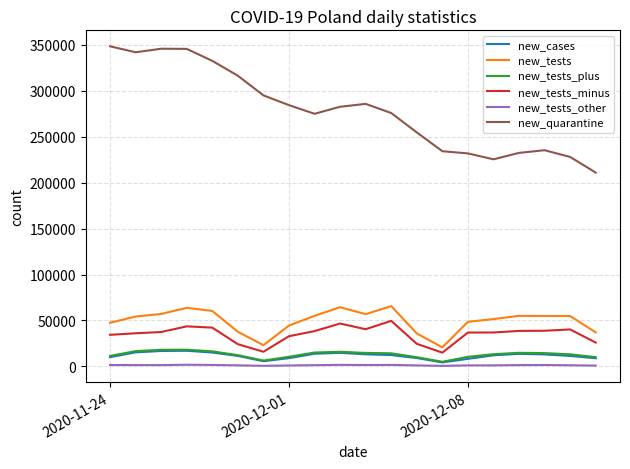

True or false: new_tests_other and new_tests_minus cross at least once.

False